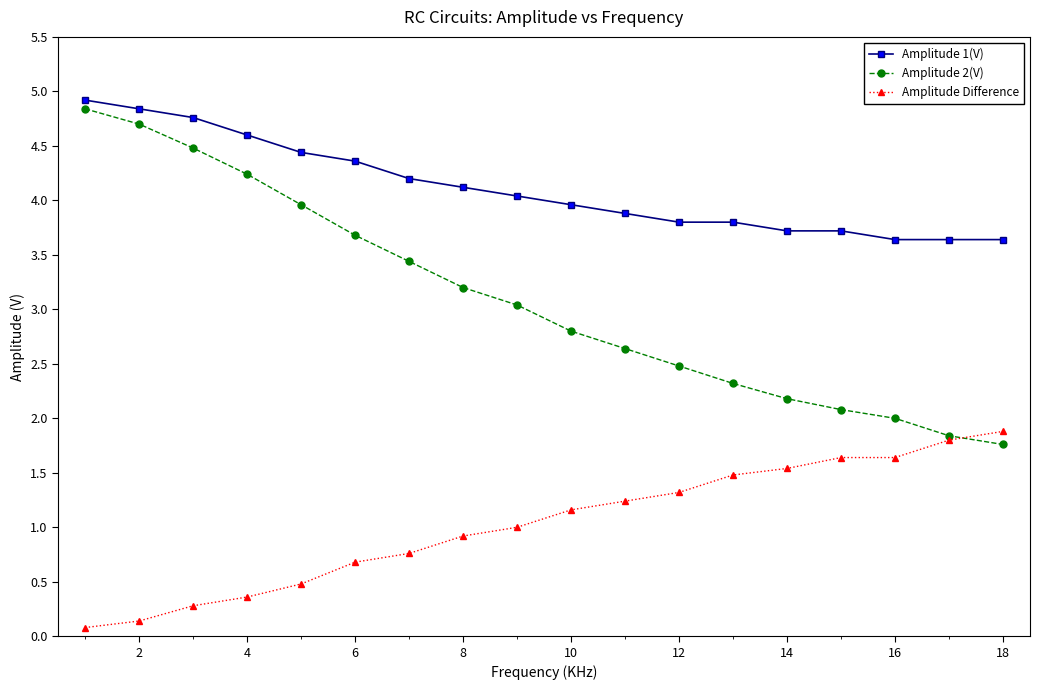

Which series has the largest range (max minus min)?

Amplitude 2(V)